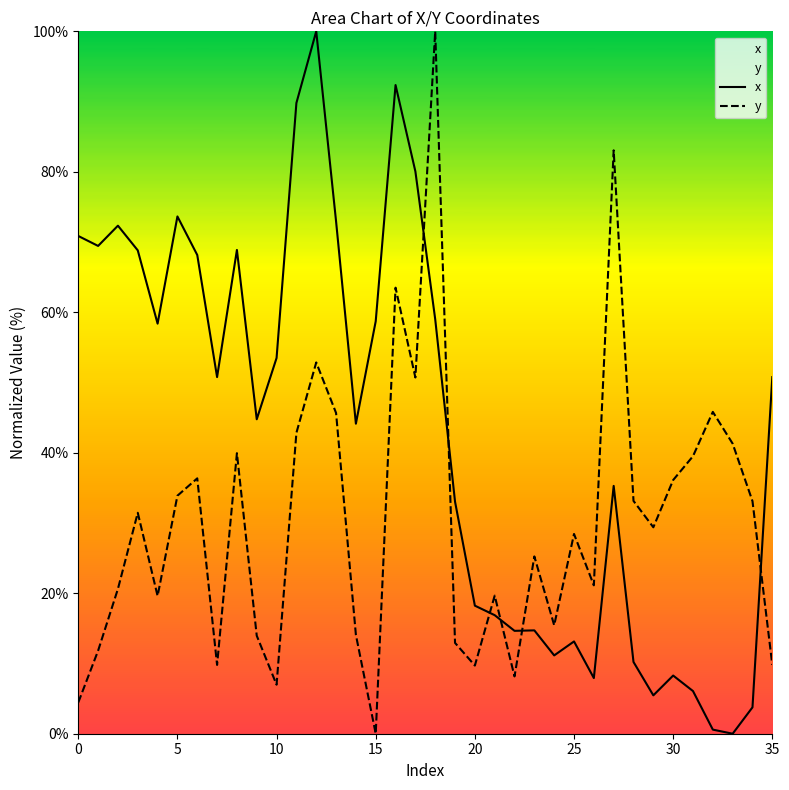

How many lines are shown in the chart?

2